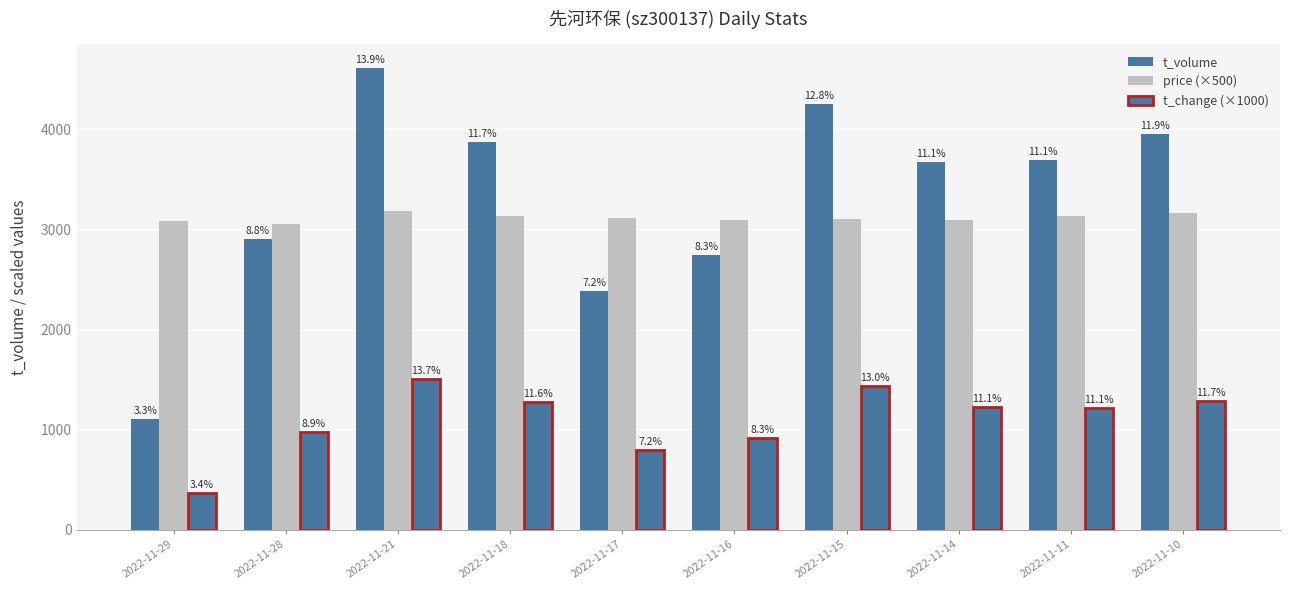

How many bars are there in each group?

3